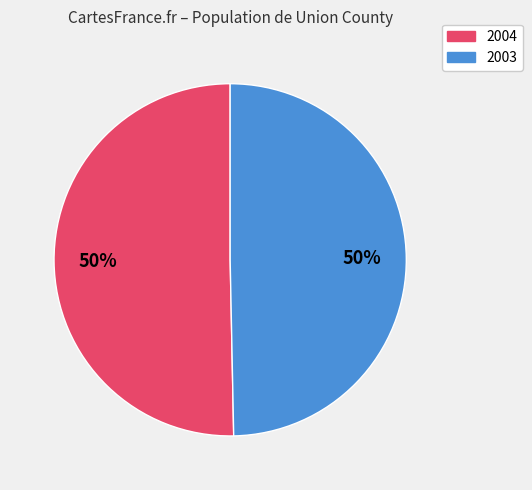

To the nearest percent, what percentage of the pie is 2003?

50%